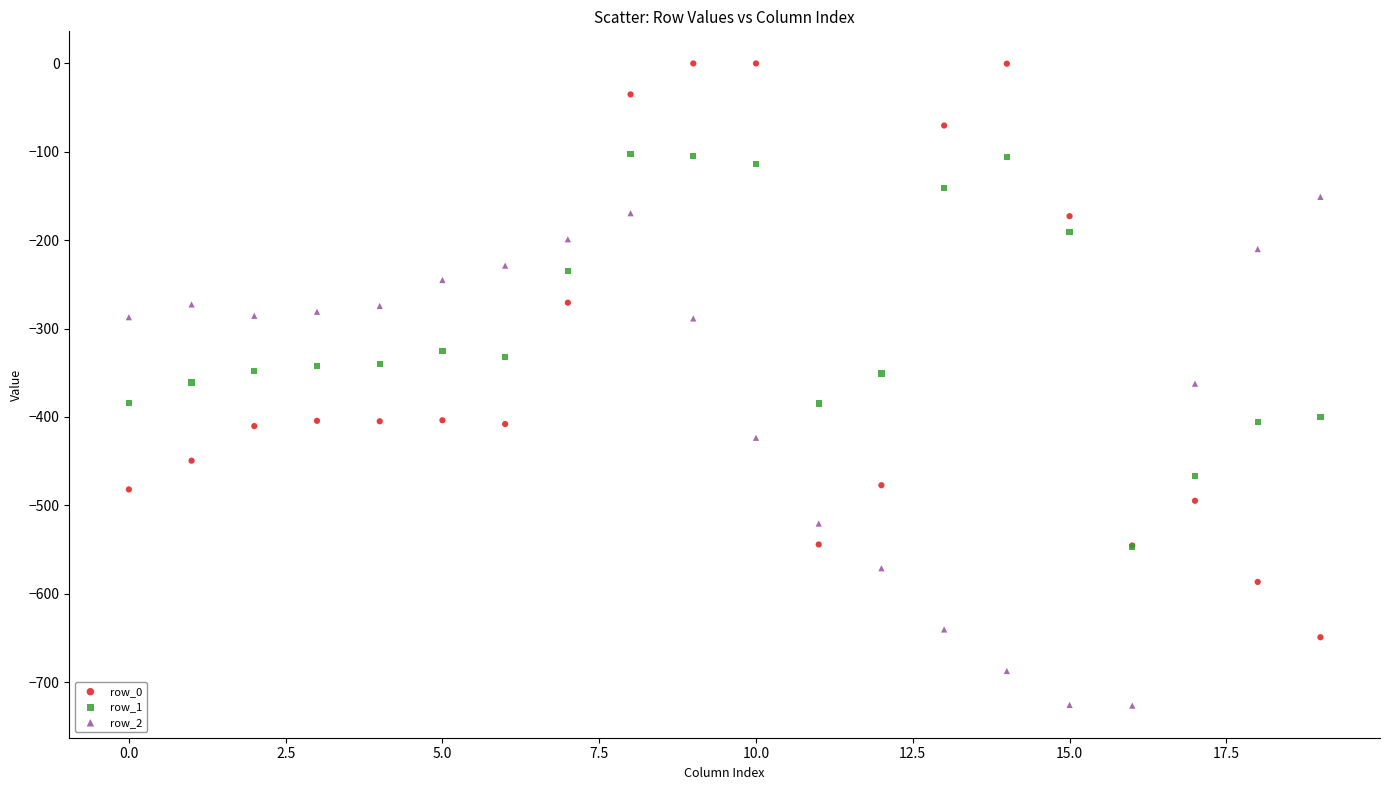

What are all the series names shown in the legend?

row_0, row_1, row_2